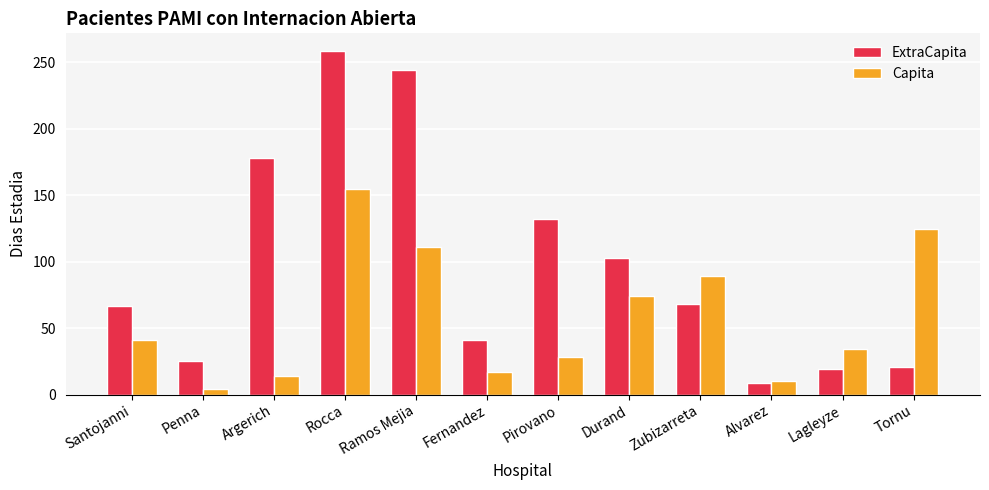

Count the number of data series in this chart.

2